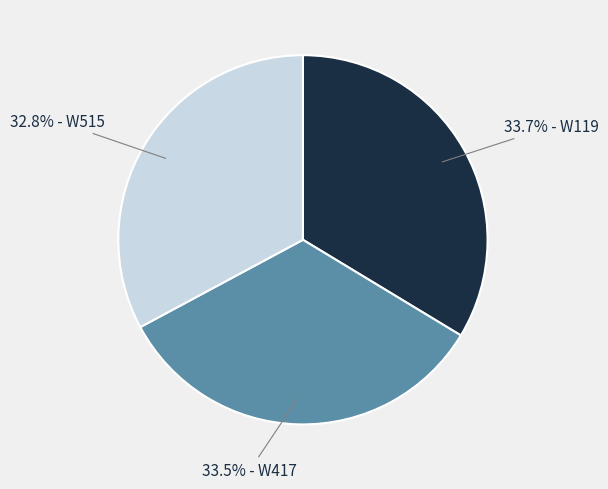

Between 32.8% - W515 and 33.7% - W119, which is larger?

33.7% - W119